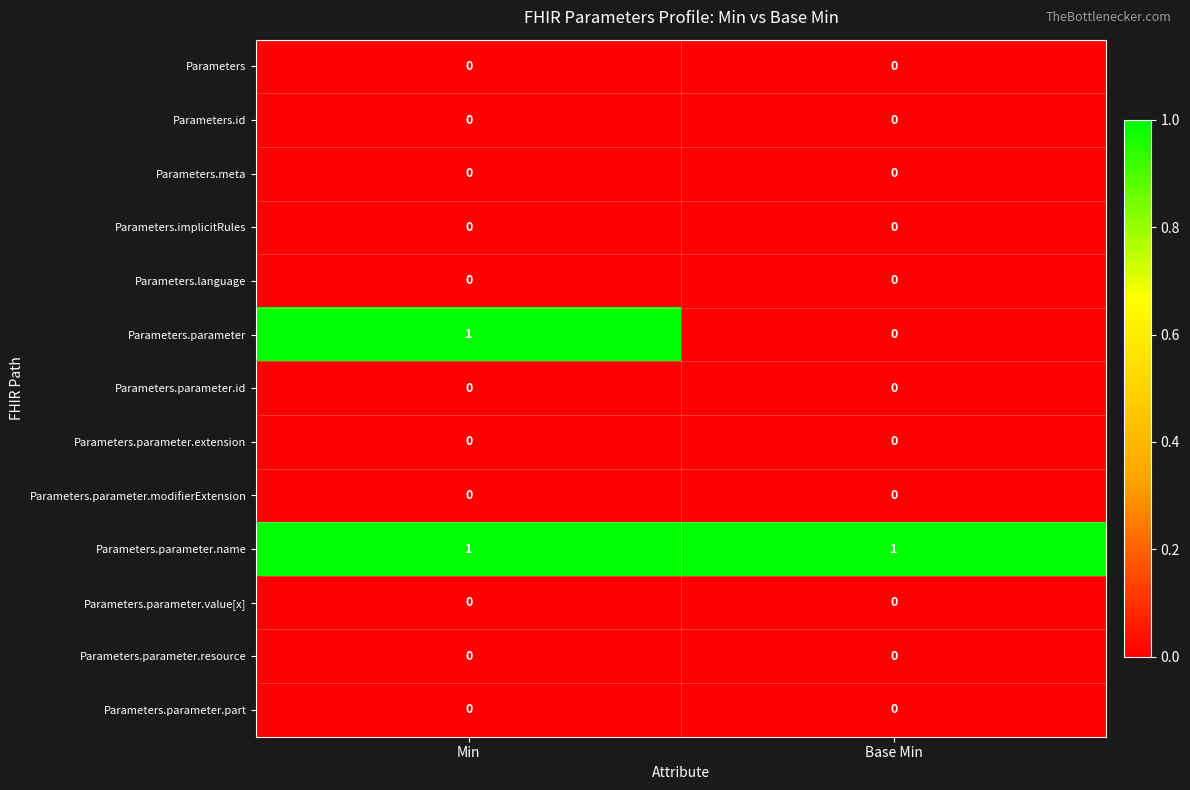

How many series are shown in this chart?

13